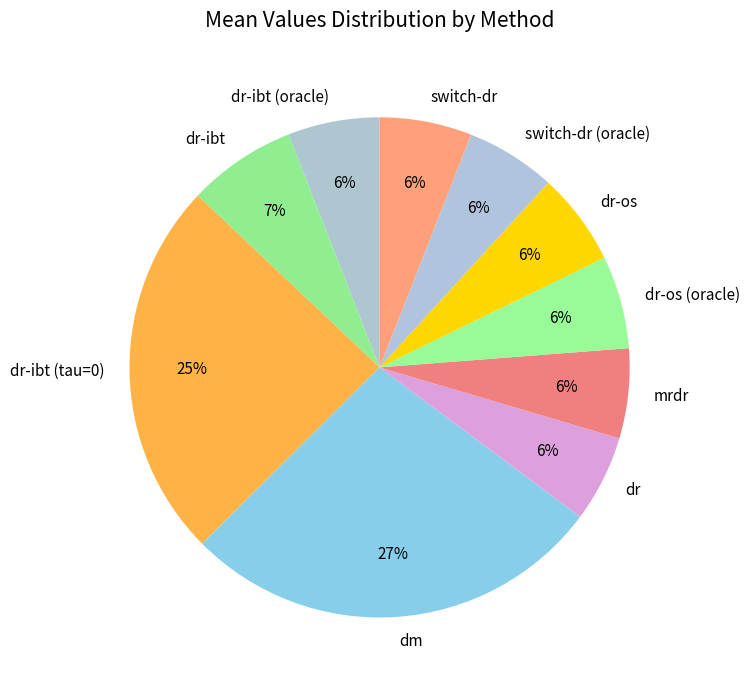

What percentage is the dr slice, to the nearest percent?

6%